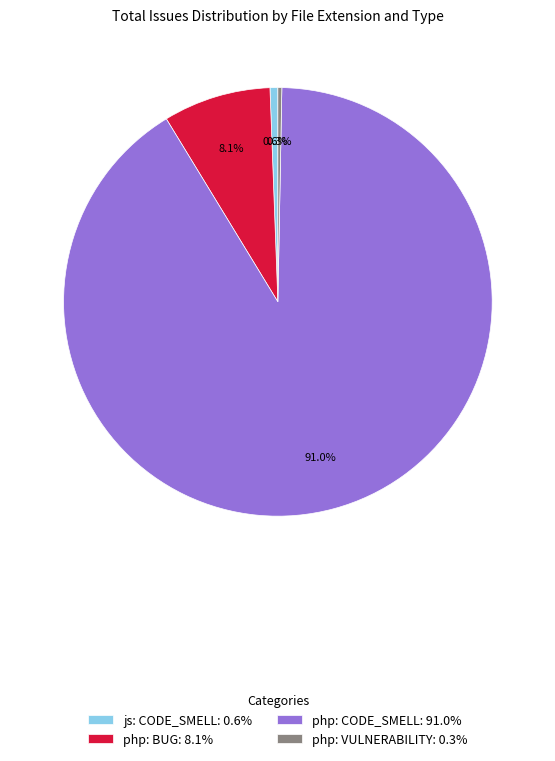

What is the largest slice in the pie chart?

php: CODE_SMELL: 91.0%